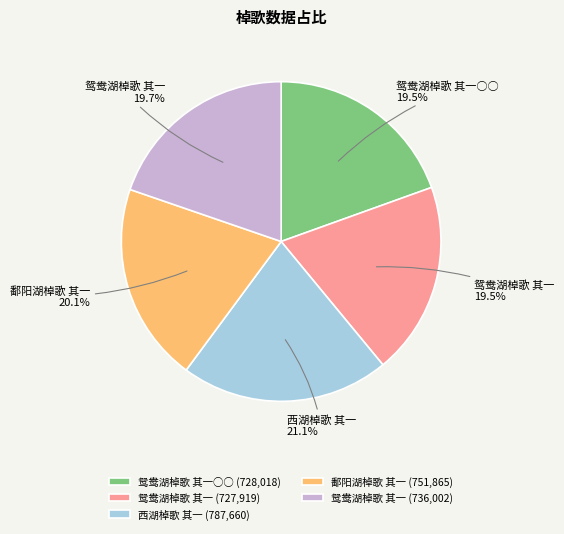

How many segments does this pie chart have?

5